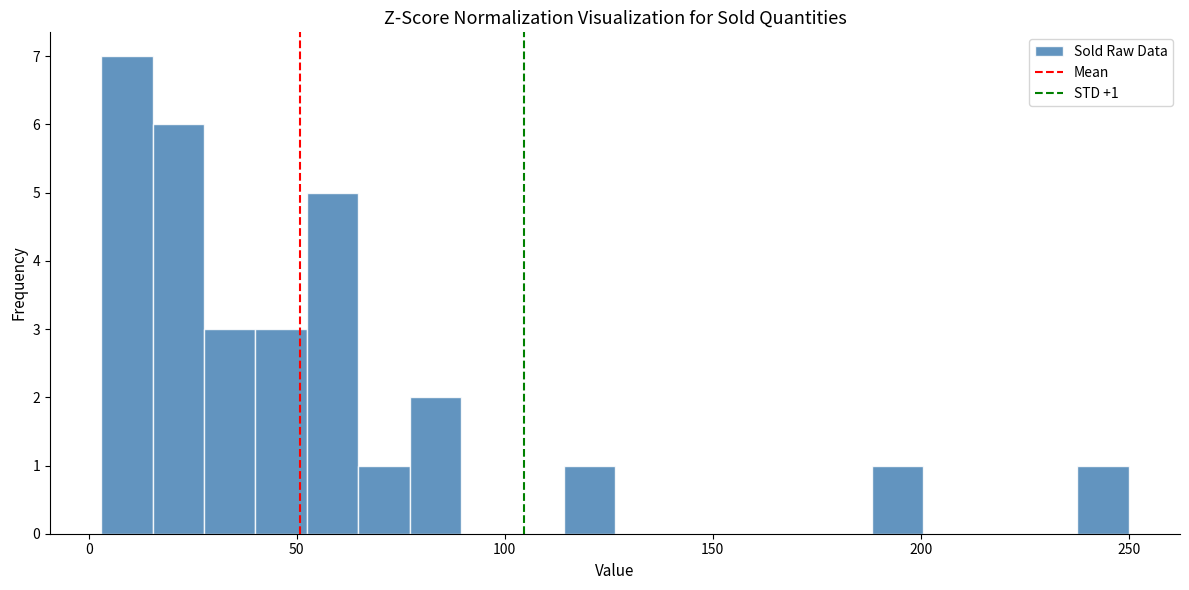

Around what value on the x-axis is the tallest bar? Give the approximate position of its centre, as read against the axis.

10